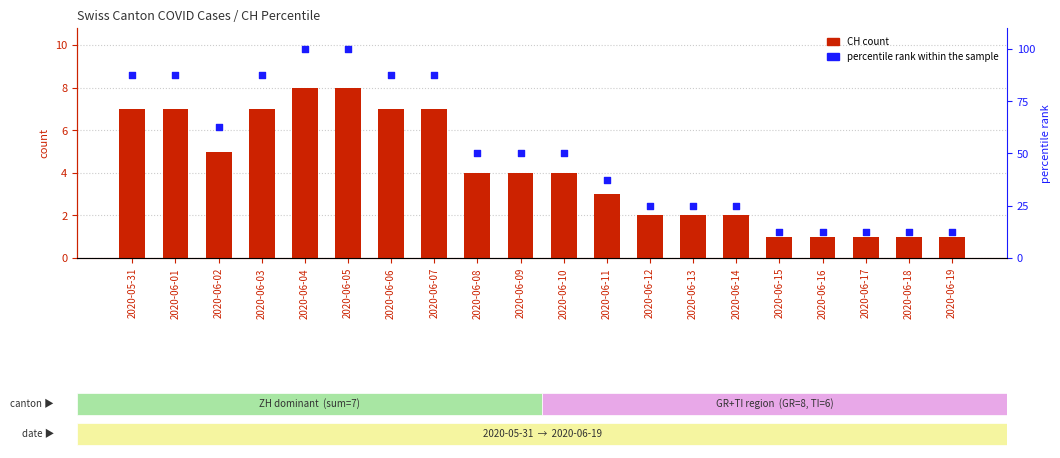

Which series reaches the maximum Y coordinate?

percentile rank within the sample